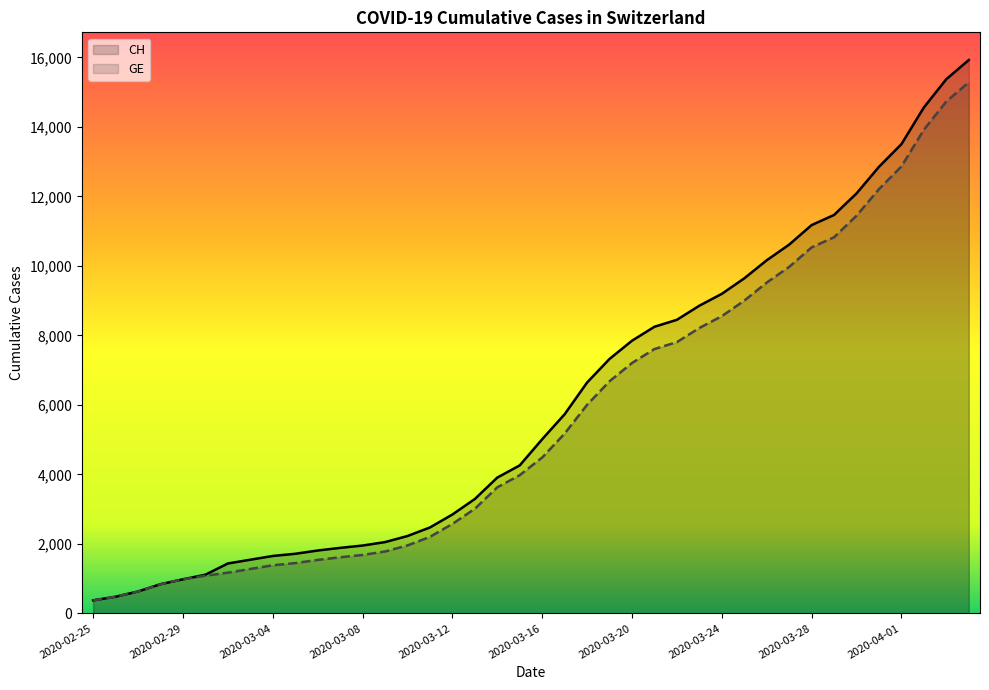

Which series has the largest range (max minus min)?

CH